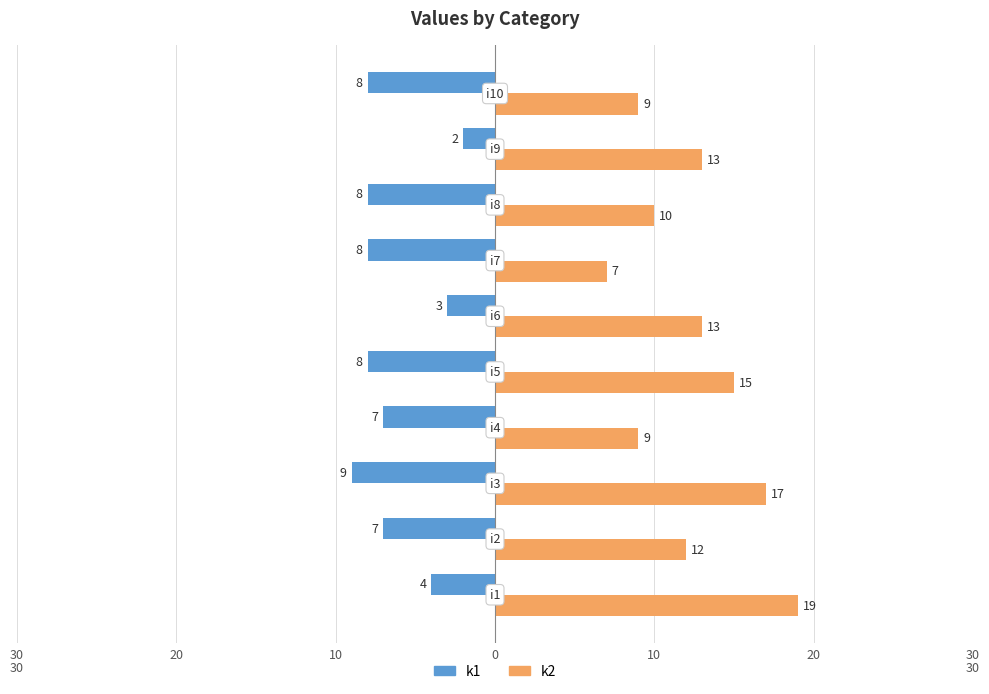

What are all the series names shown in the legend?

k1, k2